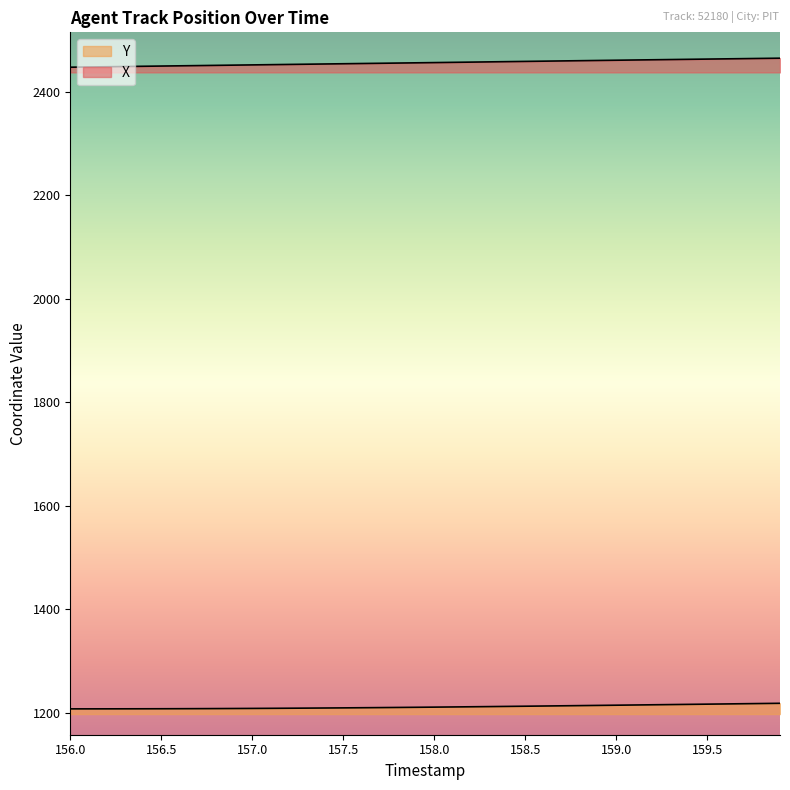

Is this an area chart (filled region under the line)?

No